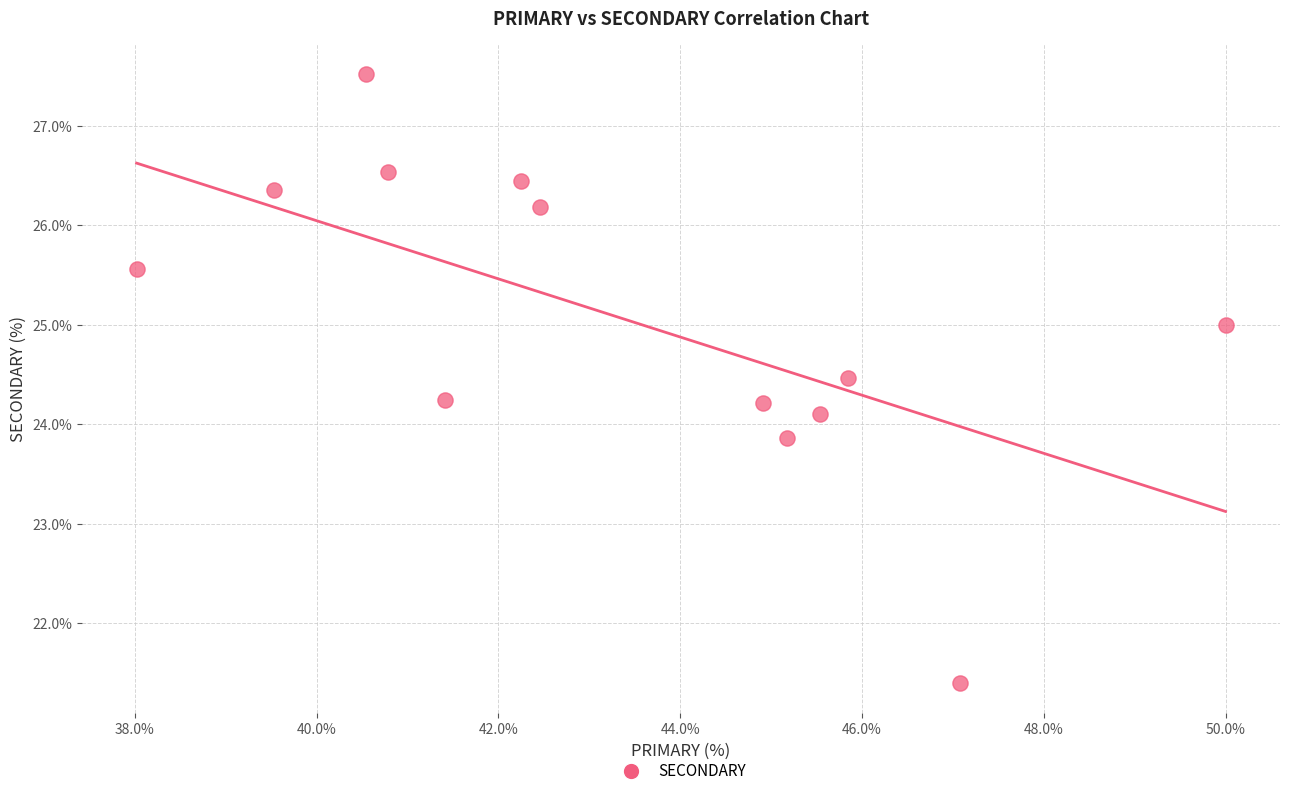

What is the range of X values (max minus min)?

12.0